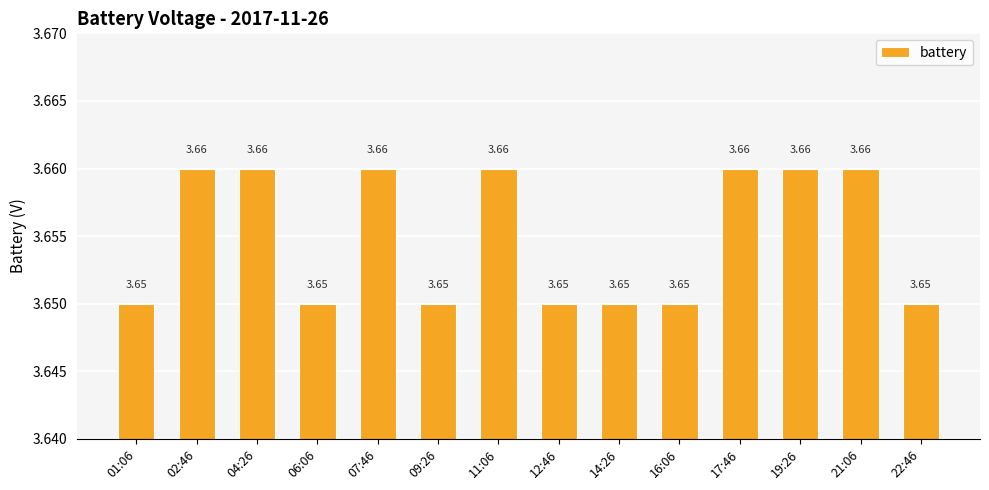

Which has a higher value, 16:06 or 21:06?

21:06